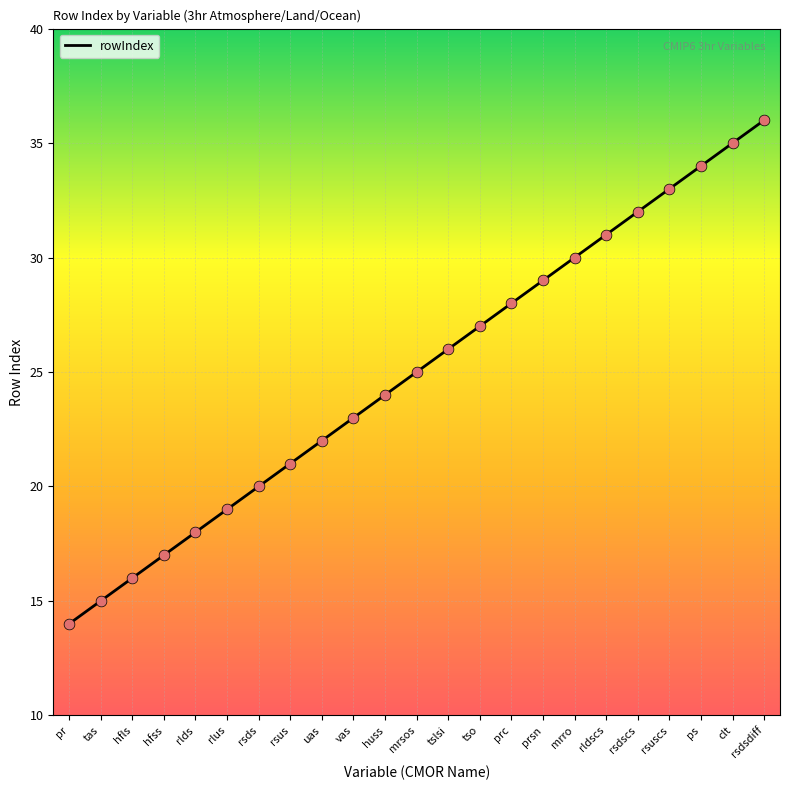

Approximately how many times larger is the value at huss compared to rsuscs?

0.7